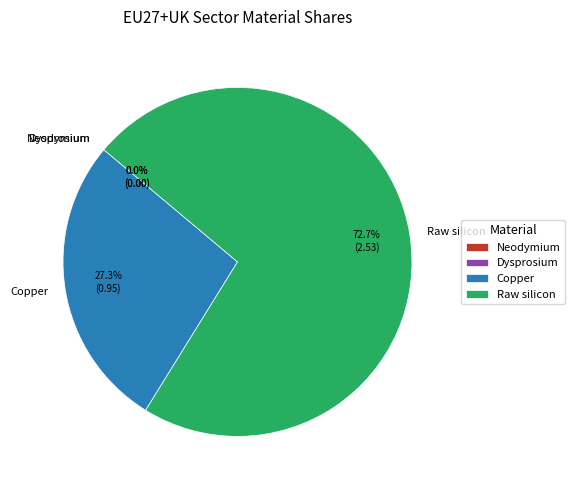

To the nearest percent, what is the average slice percentage?

25%